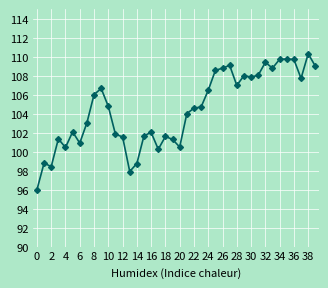

True or false: the data has more than 2 interior local peaks.

True